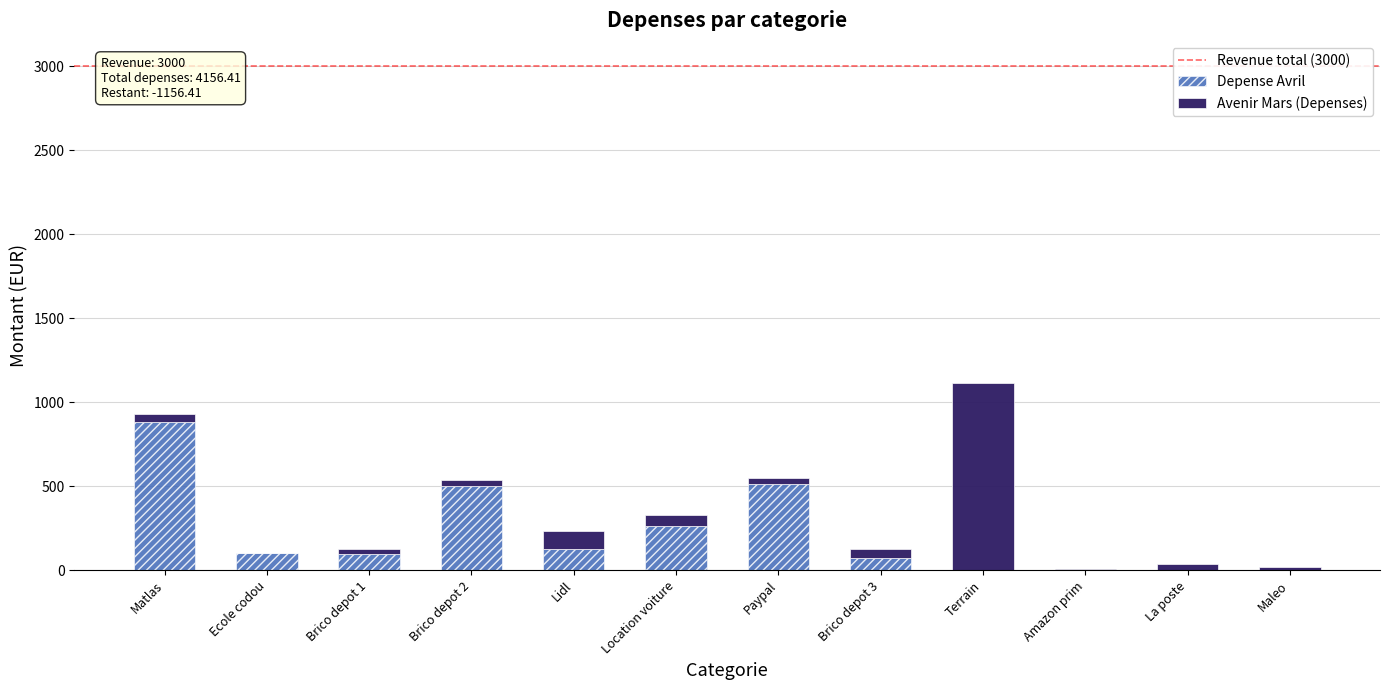

How many data points does each series have?

12